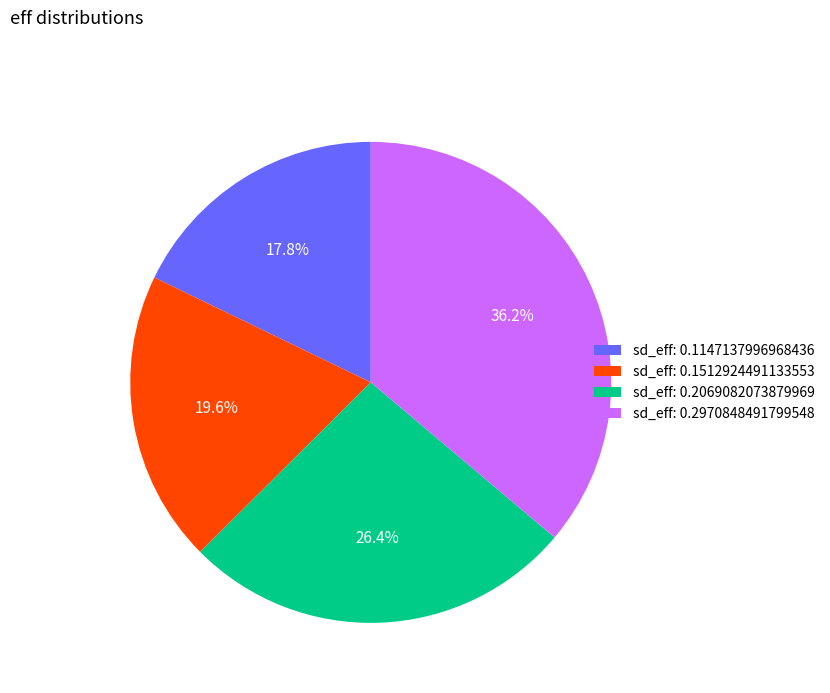

Does sd_eff: 0.2970848491799548 represent more than half of the total?

No